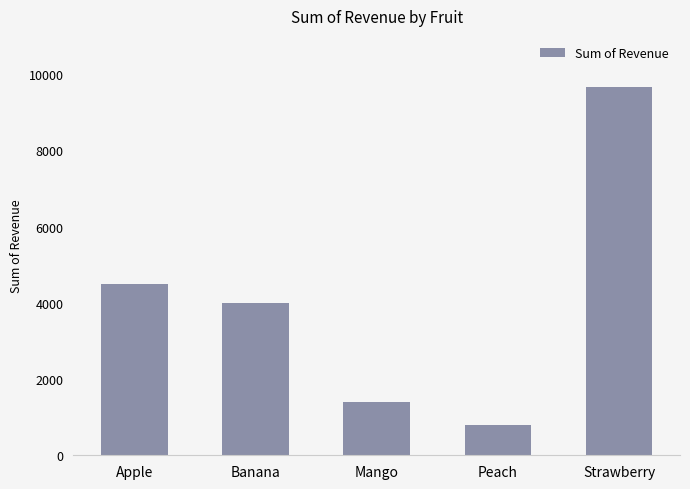

Reading left to right, what are all the values shown in this chart?

Apple=4500	Banana=3990	Mango=1400	Peach=800	Strawberry=9660